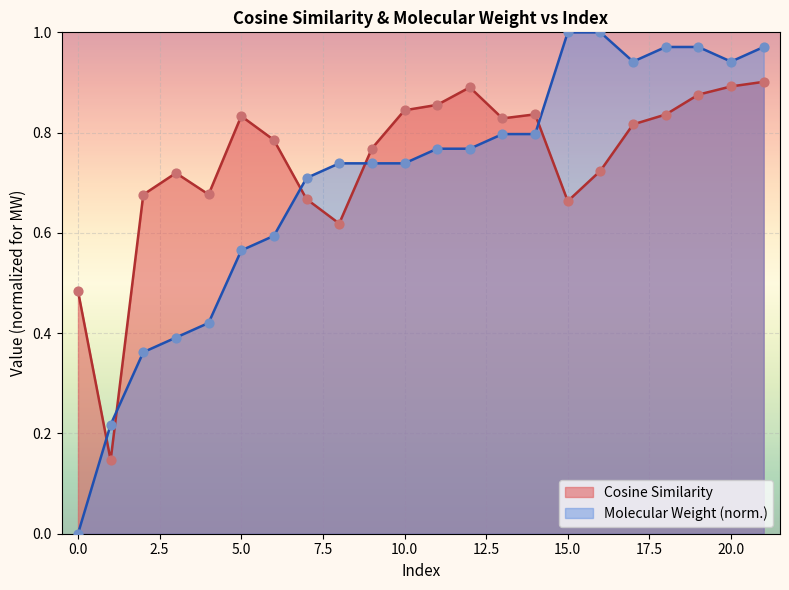

Which series contains the highest Y value?

Molecular Weight